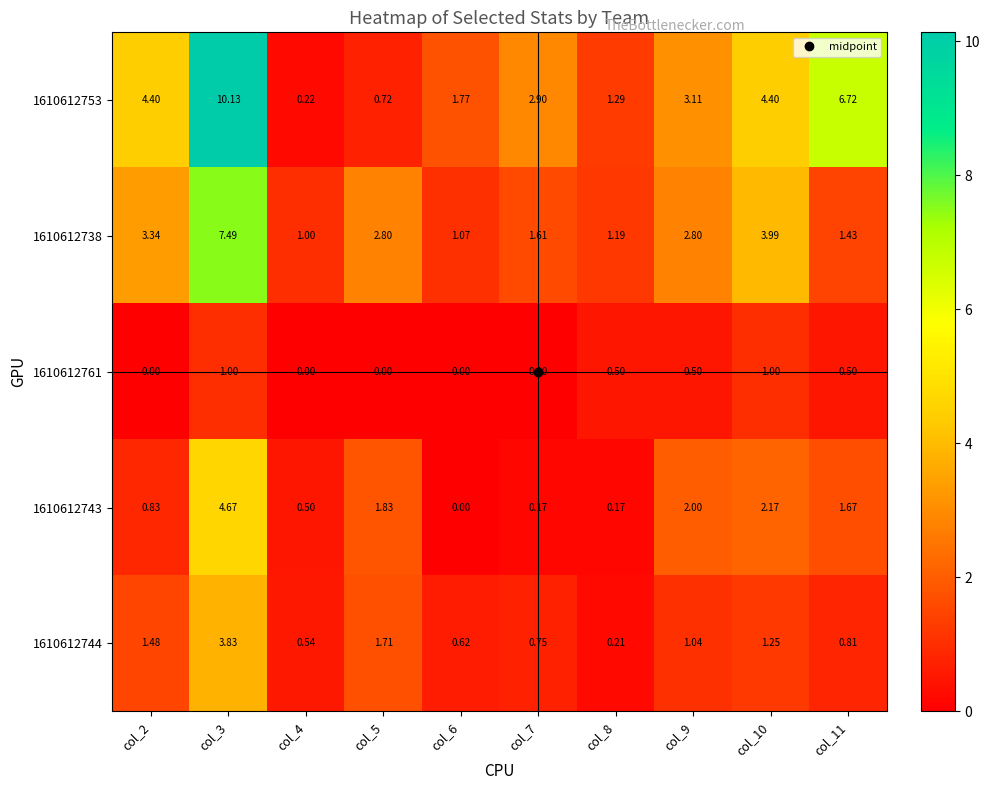

What is the total value across all series at col_8?

3.4